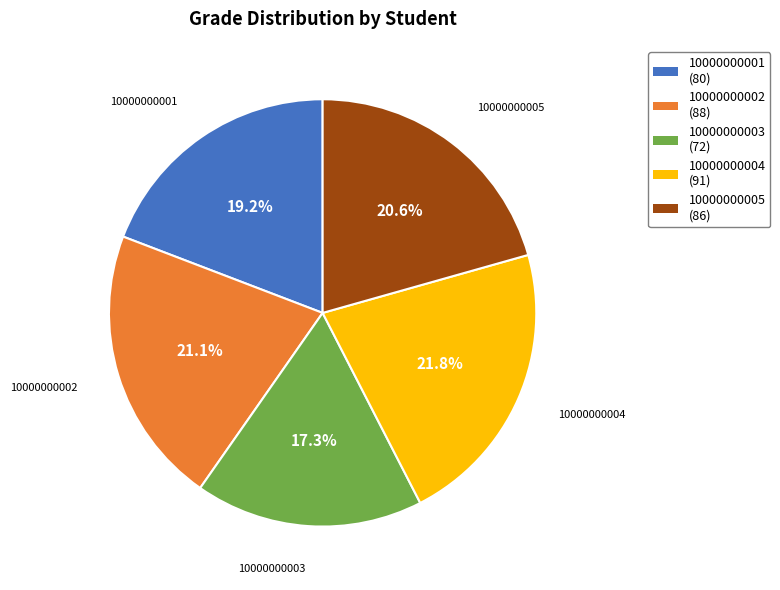

How many segments does this pie chart have?

5